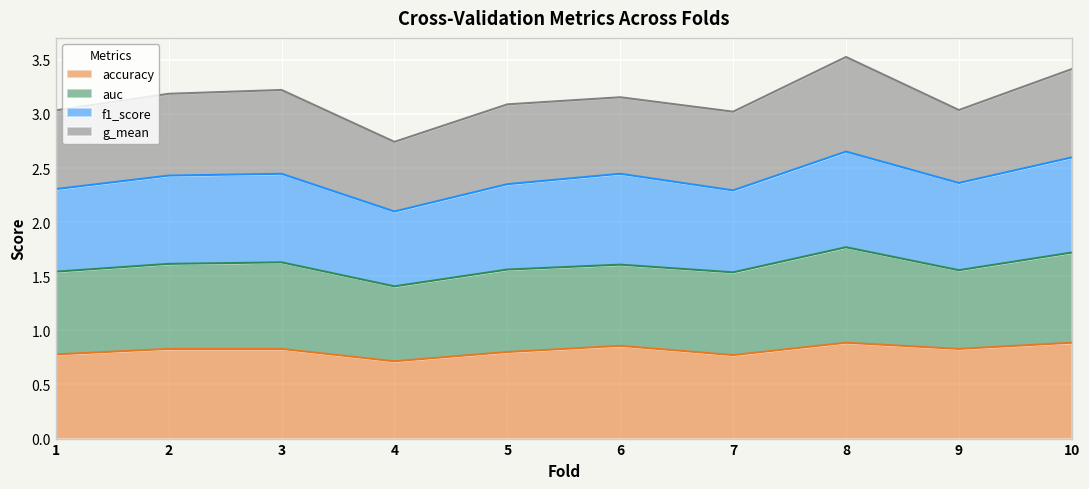

True or false: f1_score has a value of 3.3 at 2.

False